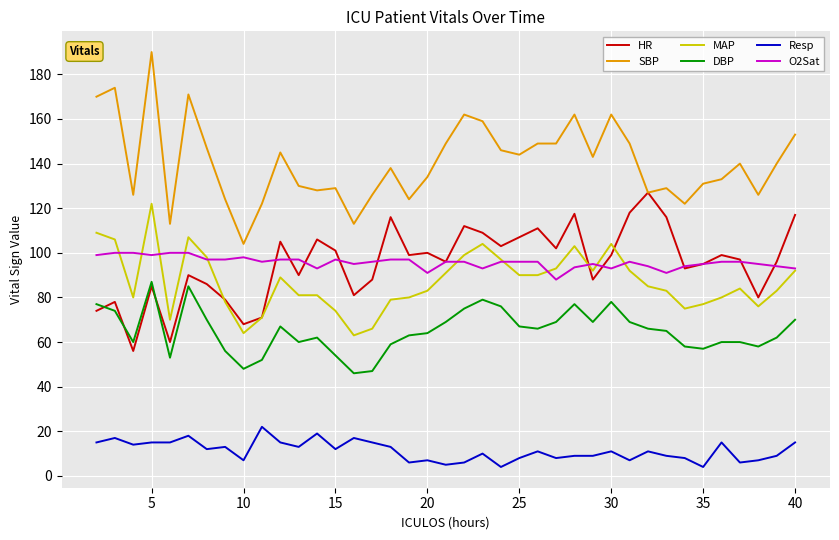

At how many categories does at least one series exceed 156?

8